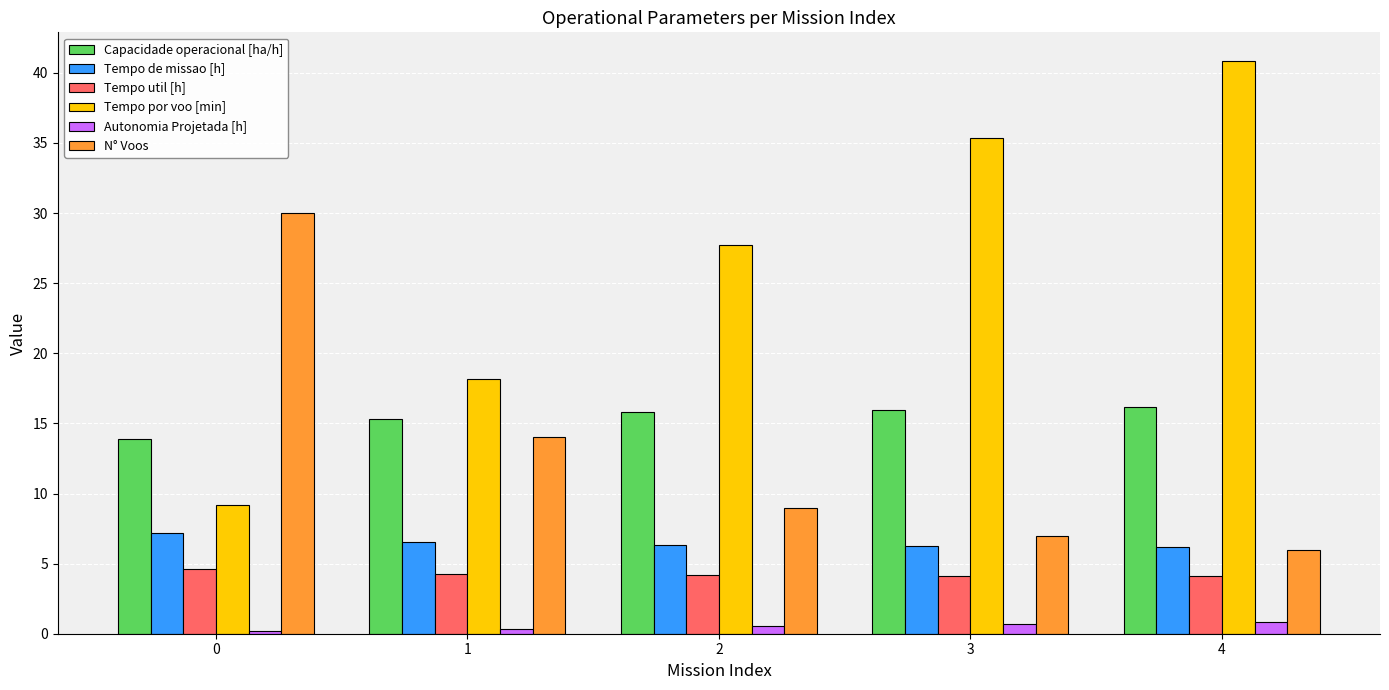

The value of Tempo por voo [min] at 1 is 18.2. True or false?

True